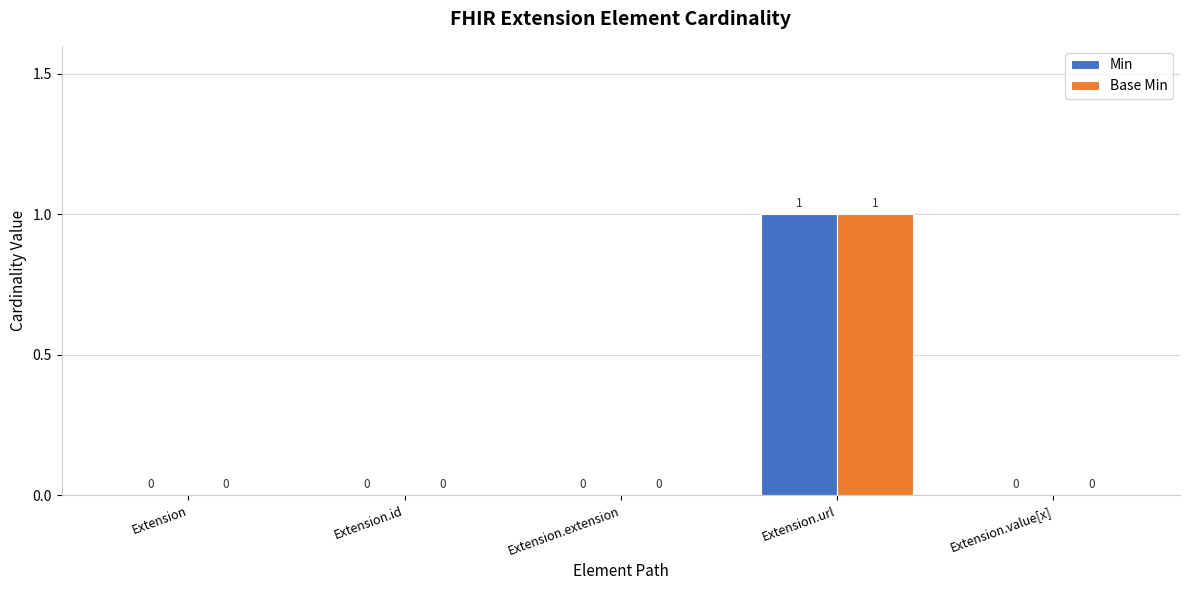

At which label does Min reach its peak?

Extension.url